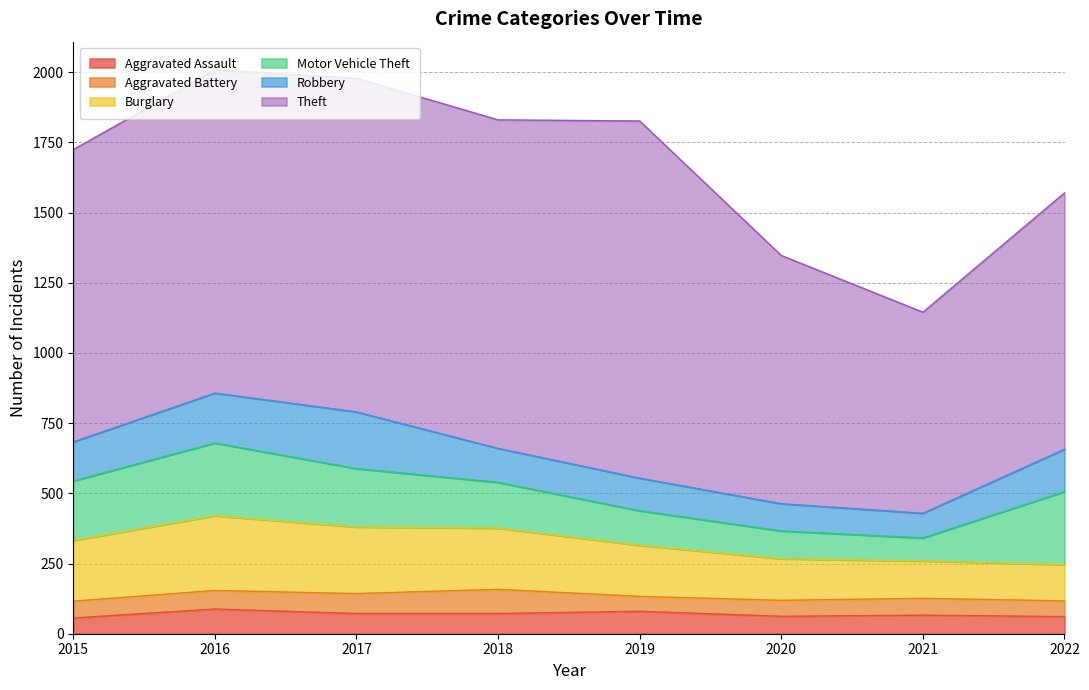

Is the value of Aggravated Battery at 2015 greater than the value of Theft at 2019?

No